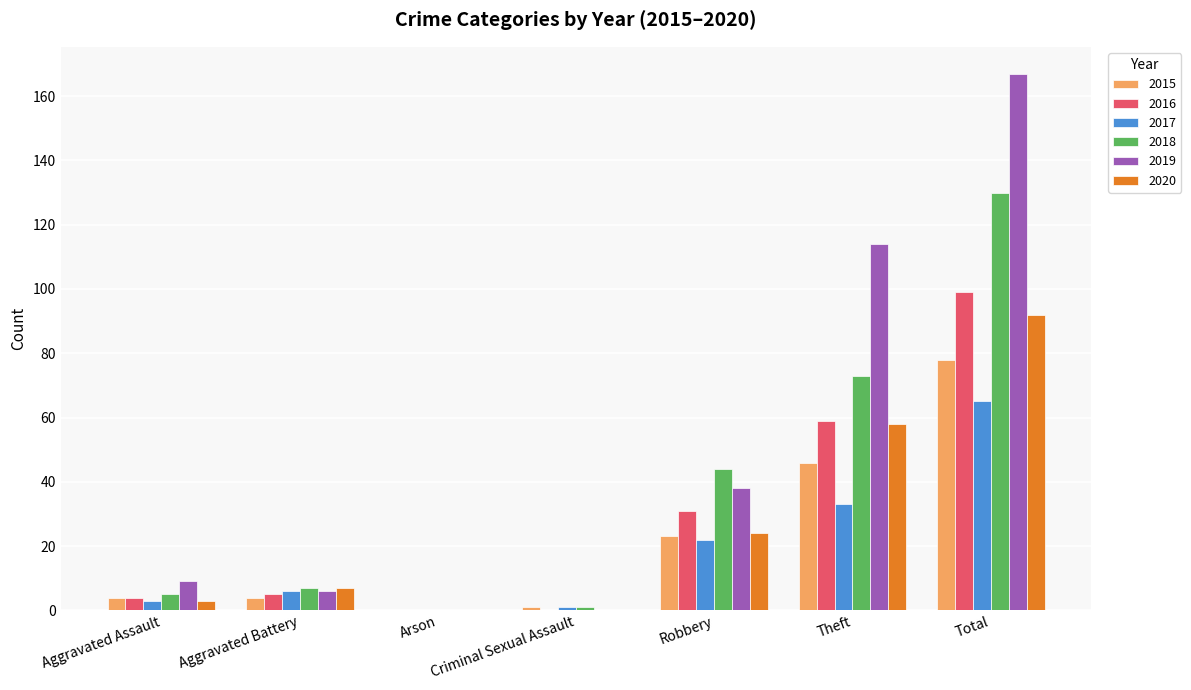

Reading right to left, what are all the values shown in this chart?

2015: Total=78	Theft=46	Robbery=23	Criminal Sexual Assault=1	Arson=0	Aggravated Battery=4	Aggravated Assault=4
2016: Total=99	Theft=59	Robbery=31	Criminal Sexual Assault=0	Arson=0	Aggravated Battery=5	Aggravated Assault=4
2017: Total=65	Theft=33	Robbery=22	Criminal Sexual Assault=1	Arson=0	Aggravated Battery=6	Aggravated Assault=3
2018: Total=130	Theft=73	Robbery=44	Criminal Sexual Assault=1	Arson=0	Aggravated Battery=7	Aggravated Assault=5
2019: Total=167	Theft=114	Robbery=38	Criminal Sexual Assault=0	Arson=0	Aggravated Battery=6	Aggravated Assault=9
2020: Total=92	Theft=58	Robbery=24	Criminal Sexual Assault=0	Arson=0	Aggravated Battery=7	Aggravated Assault=3